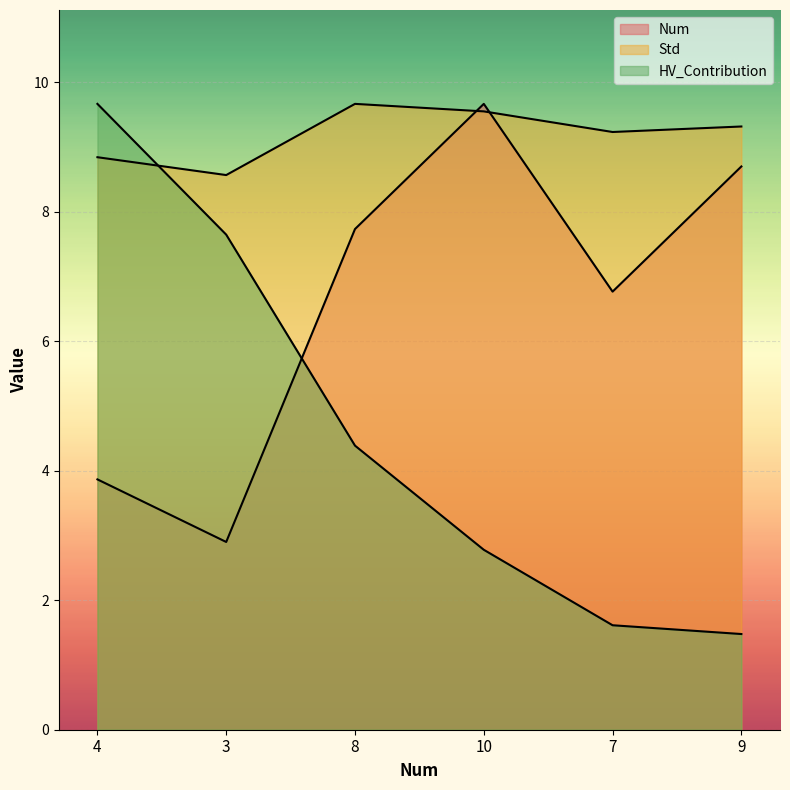

At which category does the chart reach its minimum across all series?

9